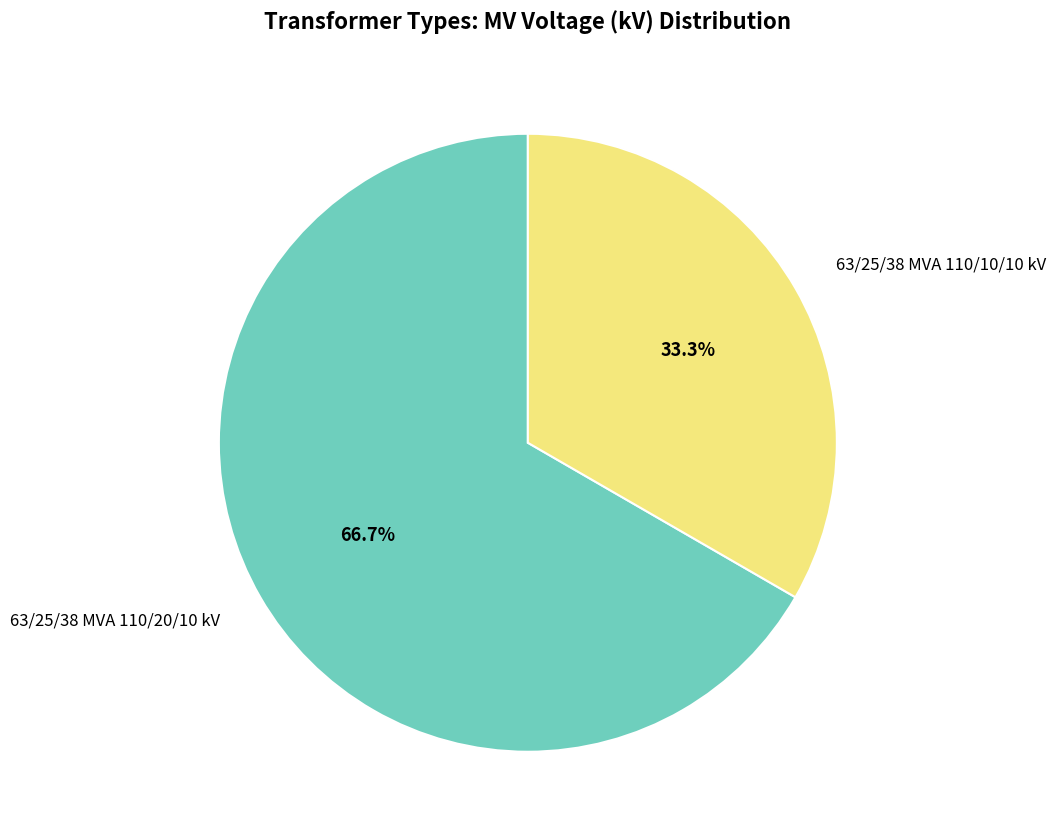

How many segments does this pie chart have?

2